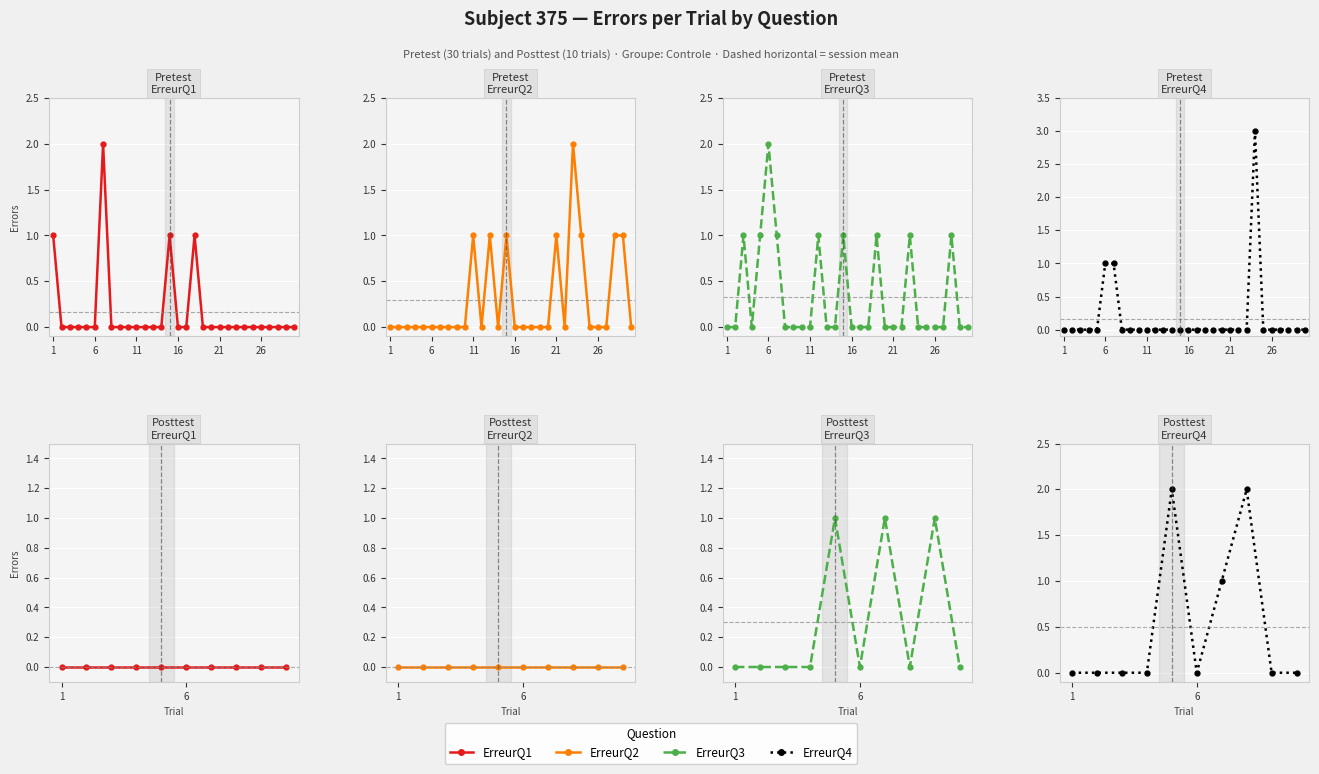

True or false: ErreurQ2 and ErreurQ3 cross at least once.

False